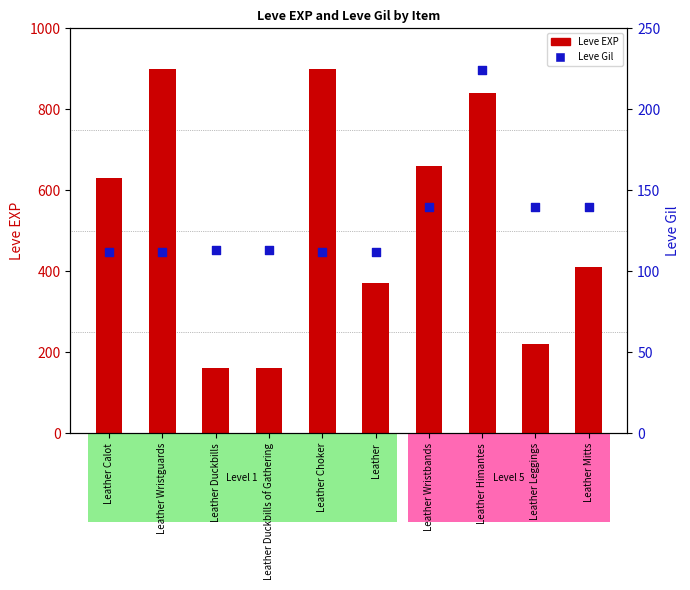

What is the total value across all series at Leather Duckbills?

273